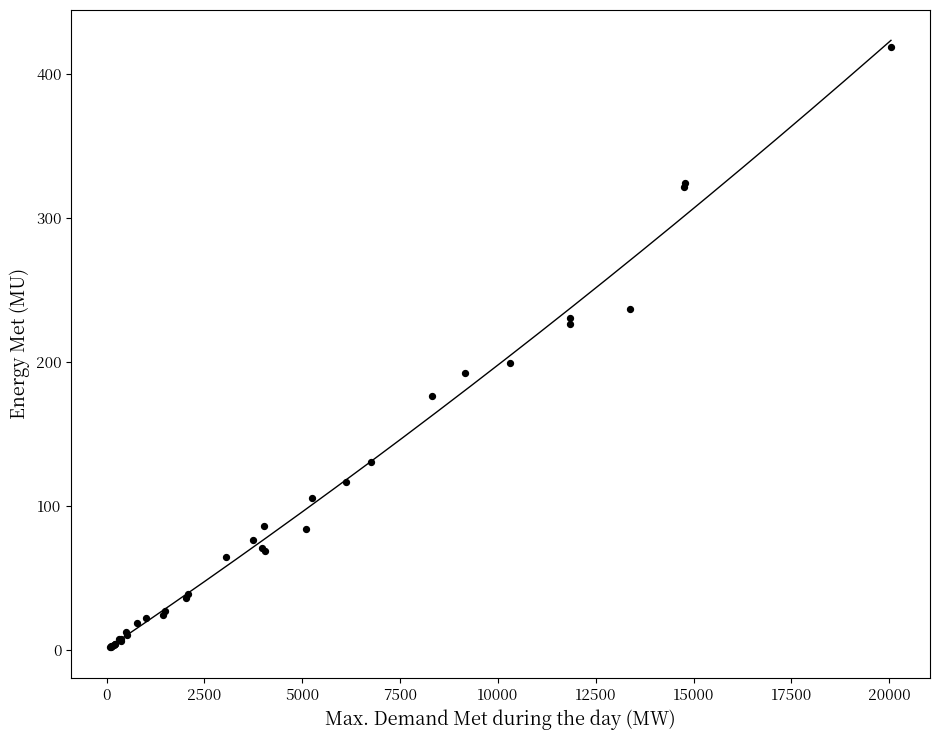

What Y value in the scatter plot is closest to 209?

198.8